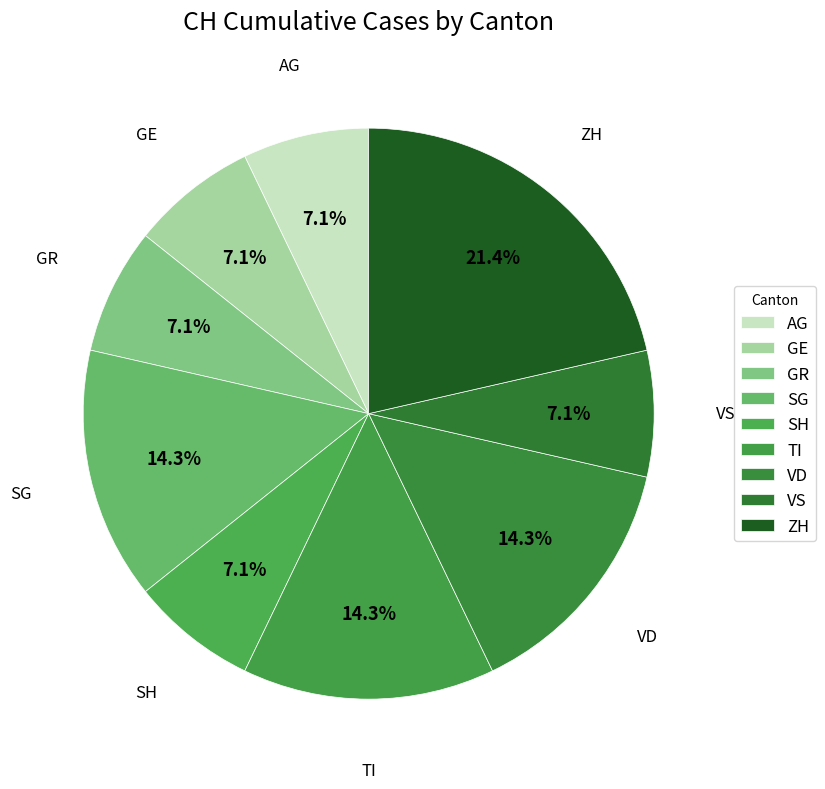

Is the sum of VS and SG greater than half?

No